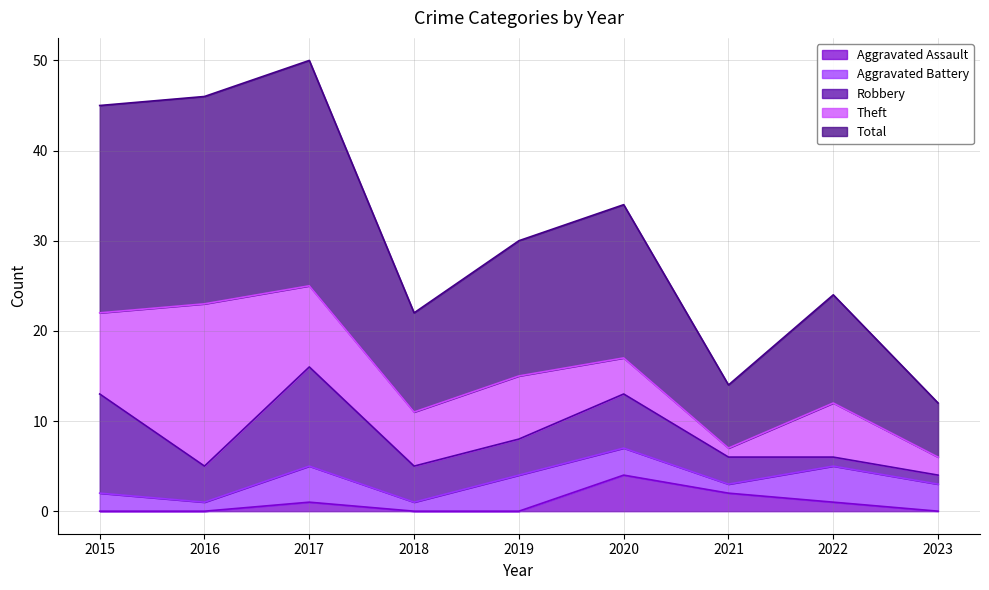

Between 2017 and 2021, which series saw the biggest shift?

Total